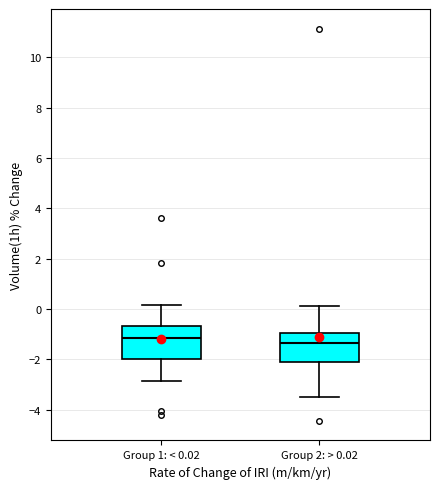

Where is the lower edge of the box for Group 1: < 0.02 on the y-axis? The values are not printed on the chart, so give them approximately, as read against the axis.

-2.0